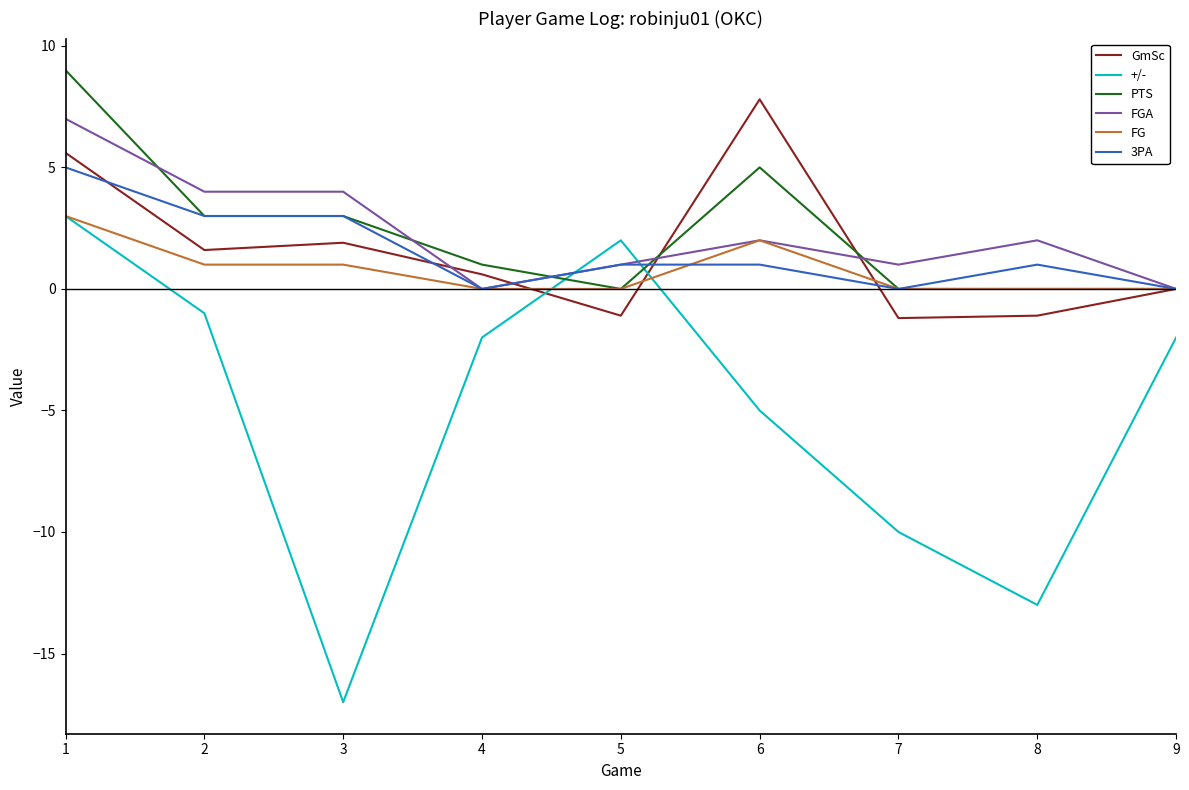

True or false: +/- and GmSc cross at least once.

True